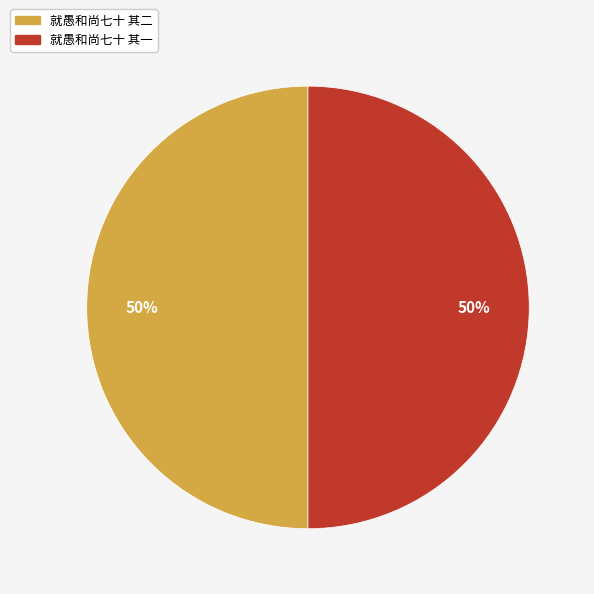

Approximately how many times larger is the value at 就愚和尚七十 其二 compared to 就愚和尚七十 其一?

1.0